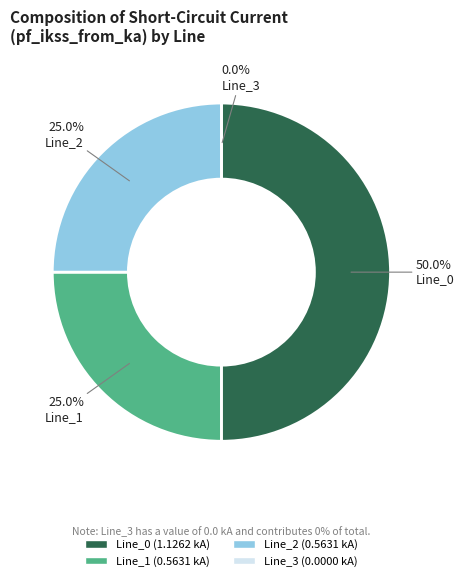

Rank the categories by value from highest to lowest.

Line_0, Line_1, Line_2, Line_3